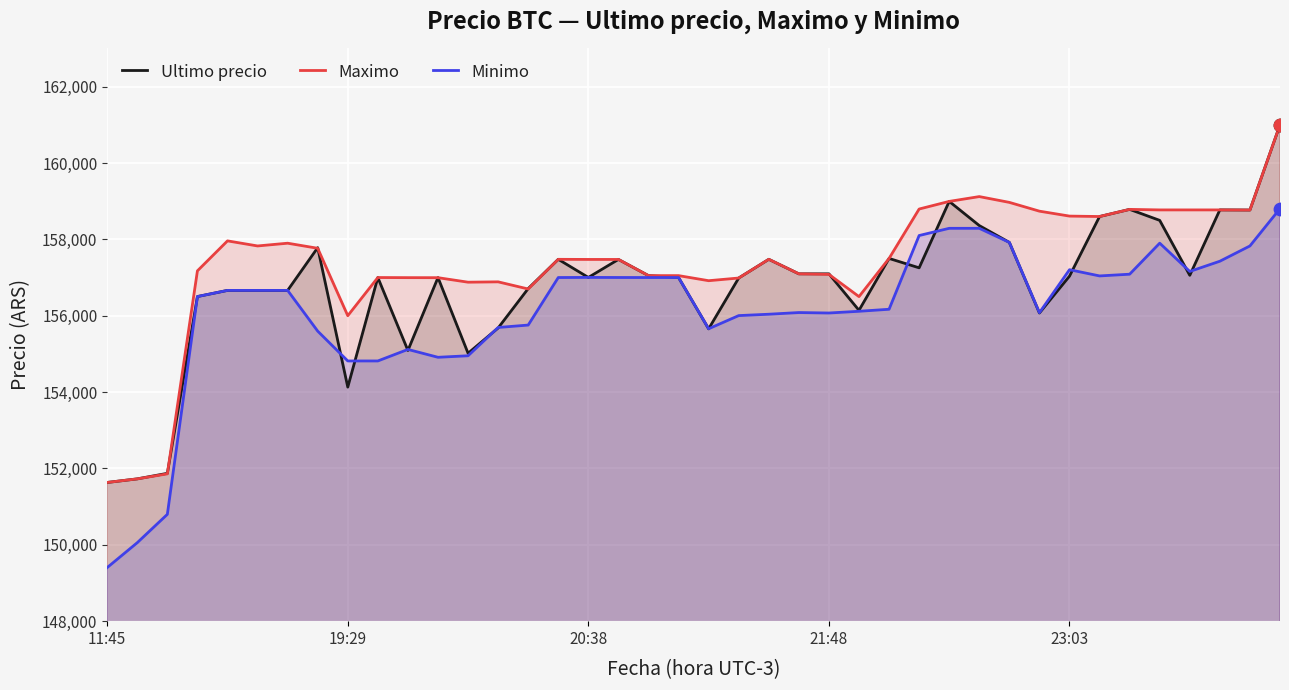

At how many categories does at least one series exceed 152784?

37